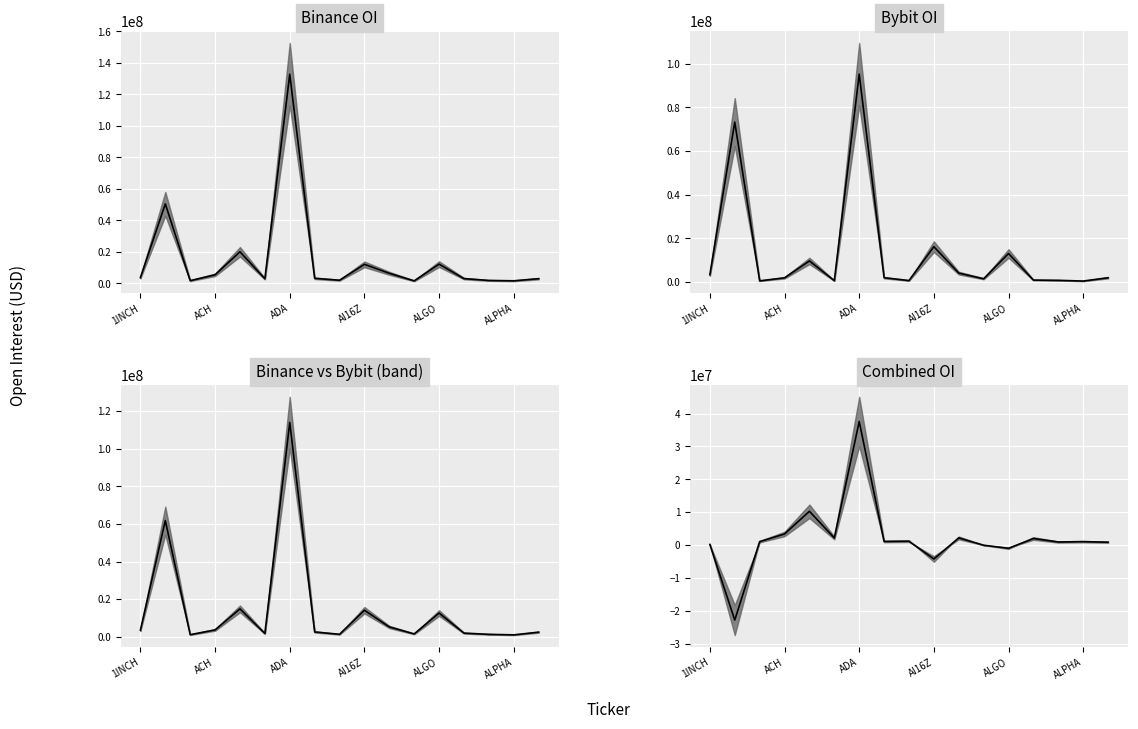

Is this an area chart (filled region under the line)?

No